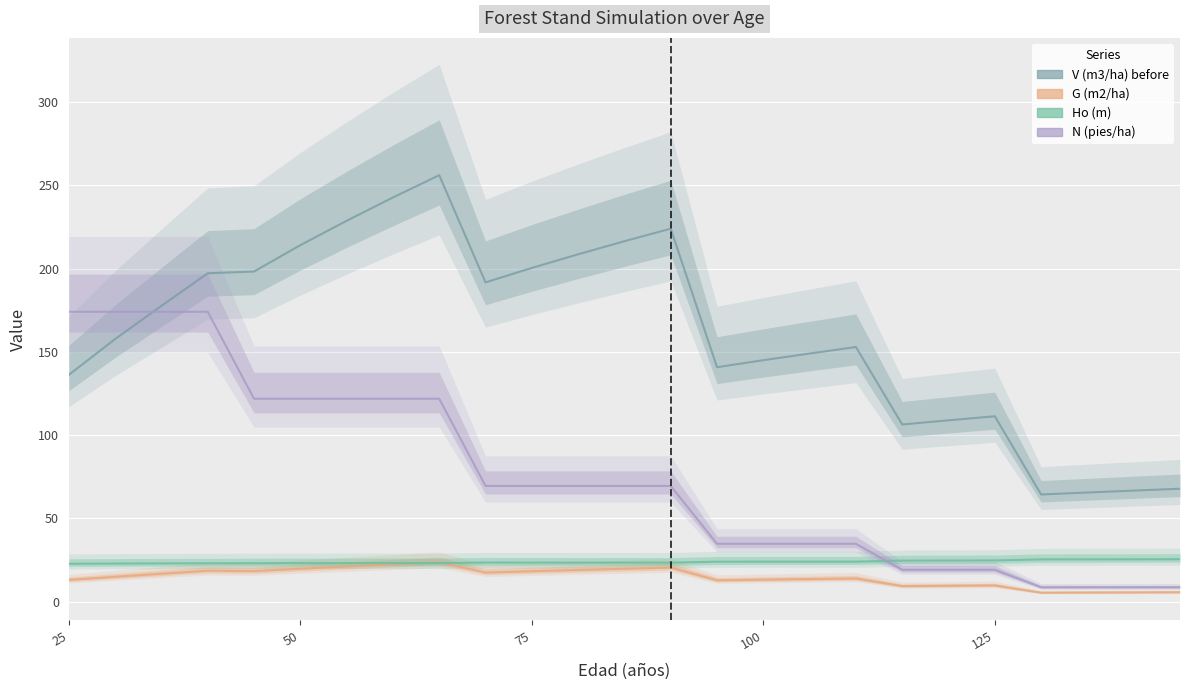

How many data points does each series have?

25